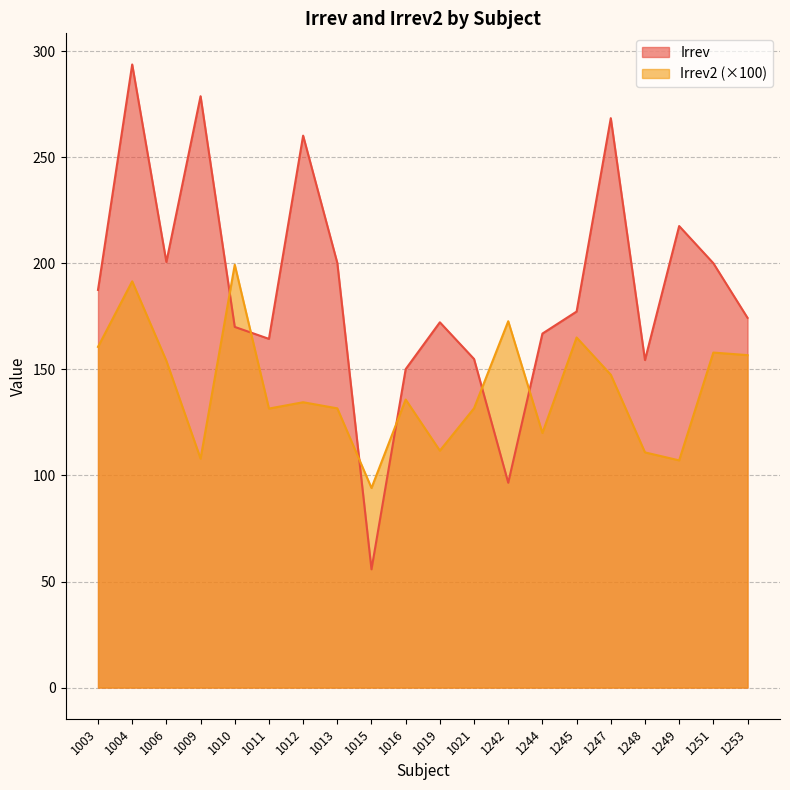

Reading left to right, list all the values displayed in this chart.

Irrev: 1003=187.4	1004=293.7	1006=200.6	1009=278.8	1010=170.0	1011=164.4	1012=260.2	1013=200.2	1015=55.8	1016=150.1	1019=172.2	1021=154.9	1242=96.6	1244=166.9	1245=177.3	1247=268.4	1248=154.4	1249=217.6	1251=200.0	1253=174.3
Irrev2: 1003=160.6	1004=191.5	1006=154.0	1009=107.9	1010=199.3	1011=131.5	1012=134.5	1013=131.6	1015=94.1	1016=135.8	1019=111.7	1021=131.7	1242=172.7	1244=120.0	1245=165.0	1247=147.5	1248=110.9	1249=107.1	1251=157.9	1253=156.7